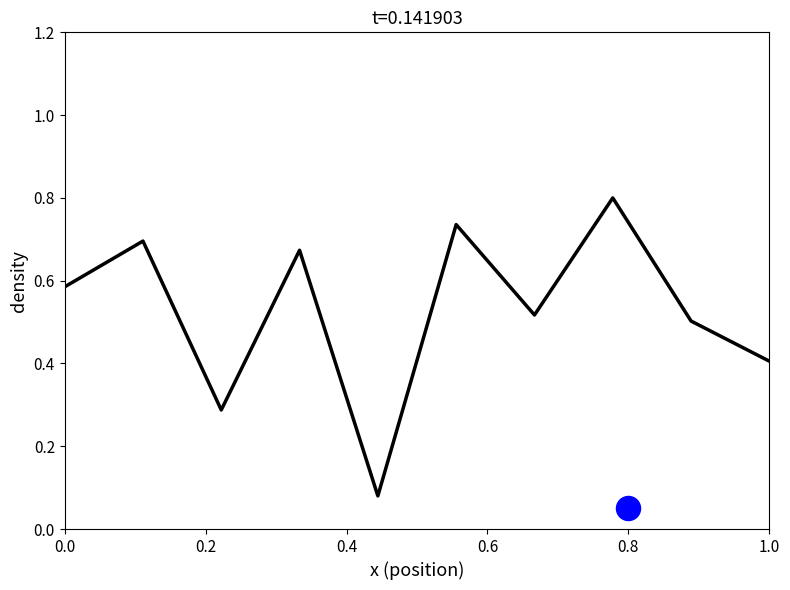

What is the change in value from 1.0 to 9?

-0.3